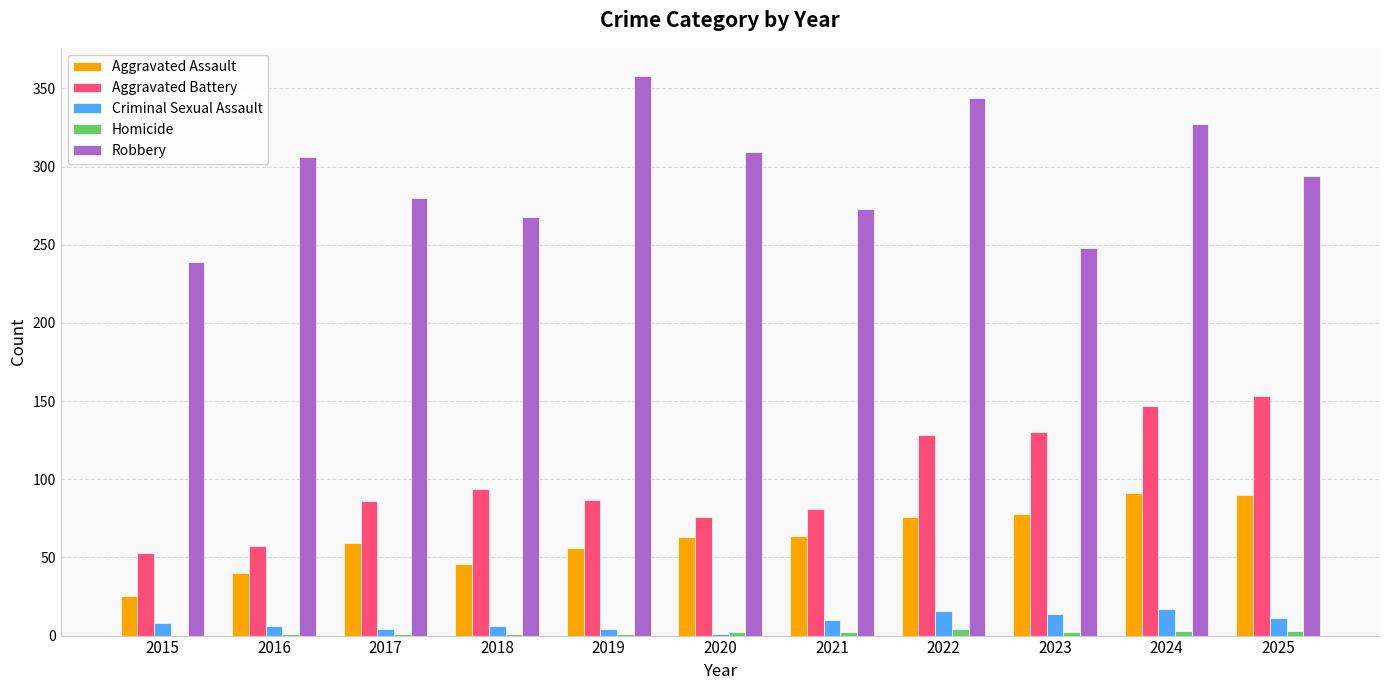

Count the number of data series in this chart.

5